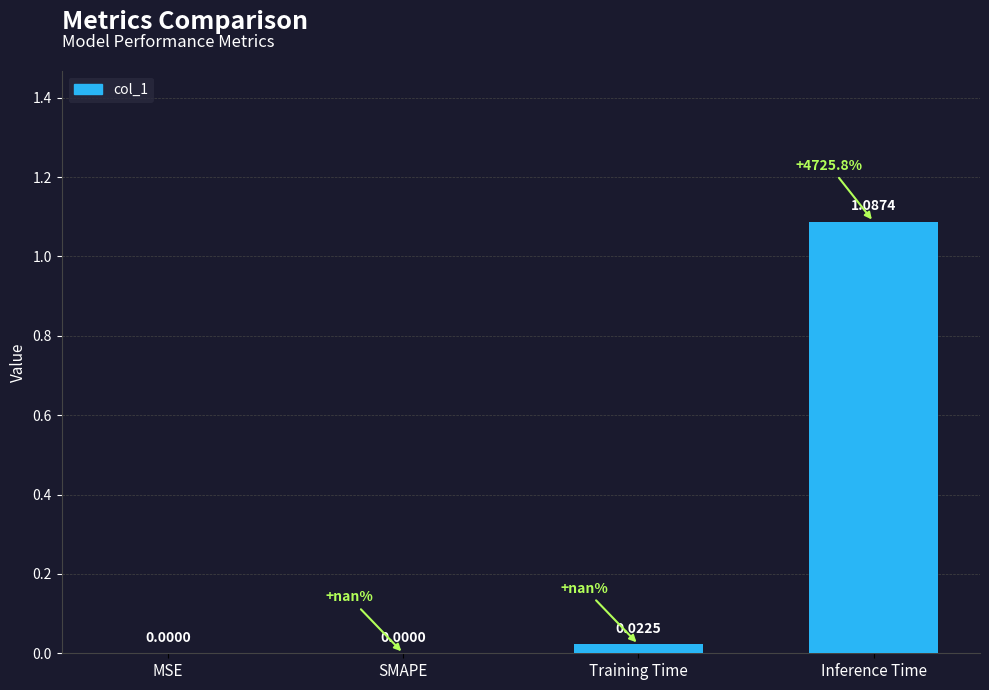

Which label corresponds to the largest value in the chart?

Inference Time